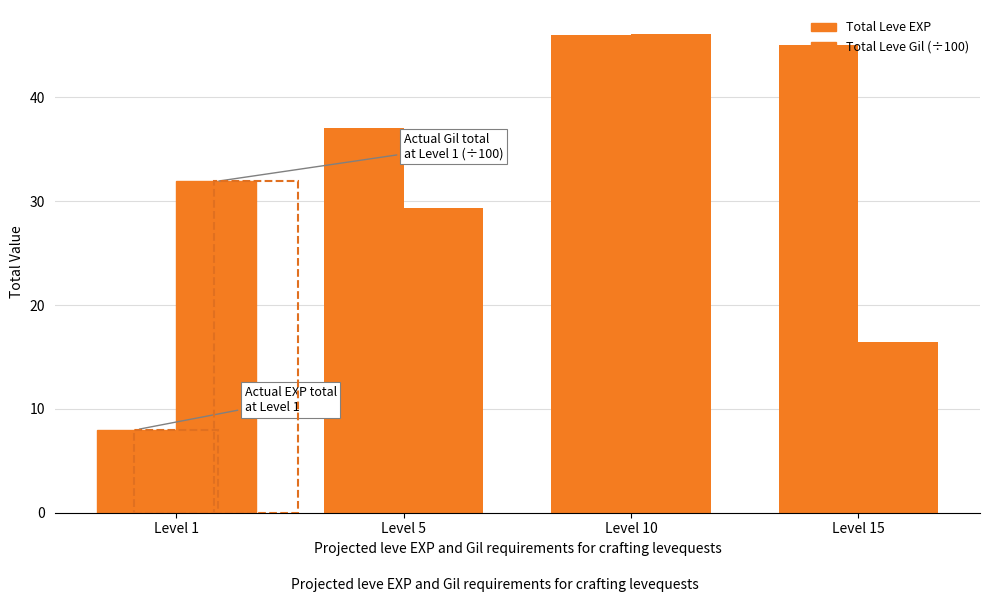

Reading left to right, extract all data points from this chart.

Total Leve EXP: 8.0	37.0	46.0	45.0
Total Leve Gil (÷100): 31.9	29.3	46.1	16.4